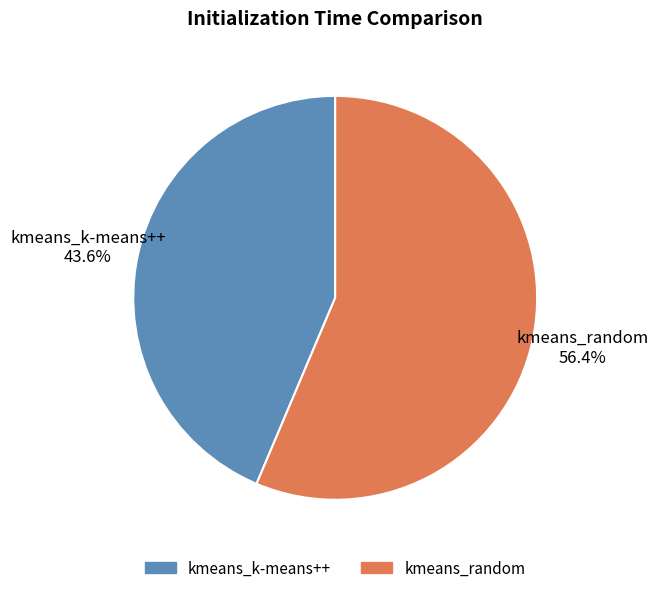

True or false: kmeans_k-means++ accounts for 33% of the total.

False